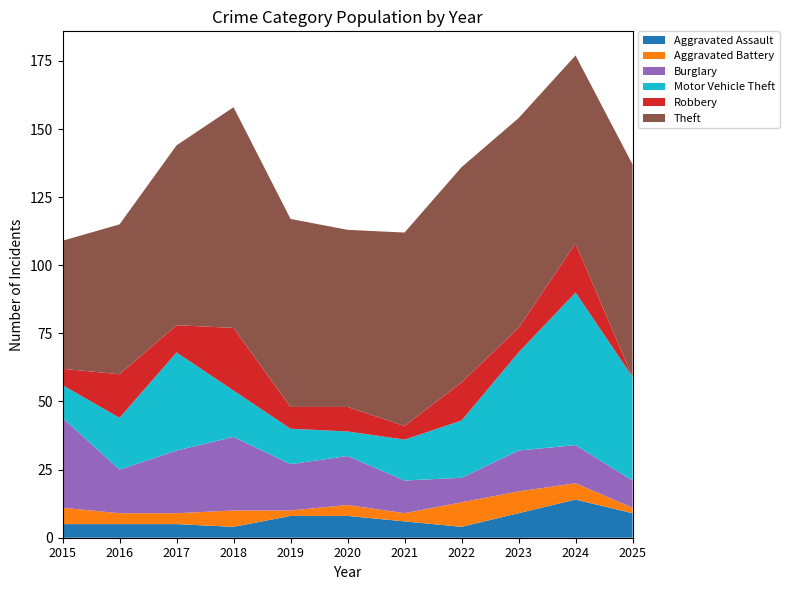

Reading left to right, list all the values displayed in this chart.

Aggravated Assault: 5	5	5	4	8	8	6	4	9	14	9
Aggravated Battery: 6	4	4	6	2	4	3	9	8	6	2
Burglary: 33	16	23	27	17	18	12	9	15	14	10
Motor Vehicle Theft: 12	19	36	17	13	9	15	21	36	56	38
Robbery: 6	16	10	23	8	9	5	14	9	18	0
Theft: 47	55	66	81	69	65	71	79	77	69	78